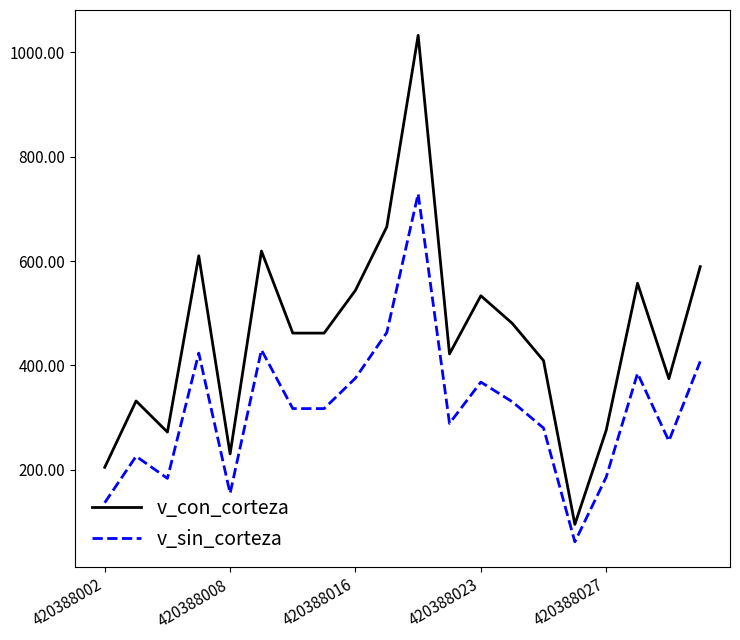

Which series has the largest total across all categories?

v_con_corteza